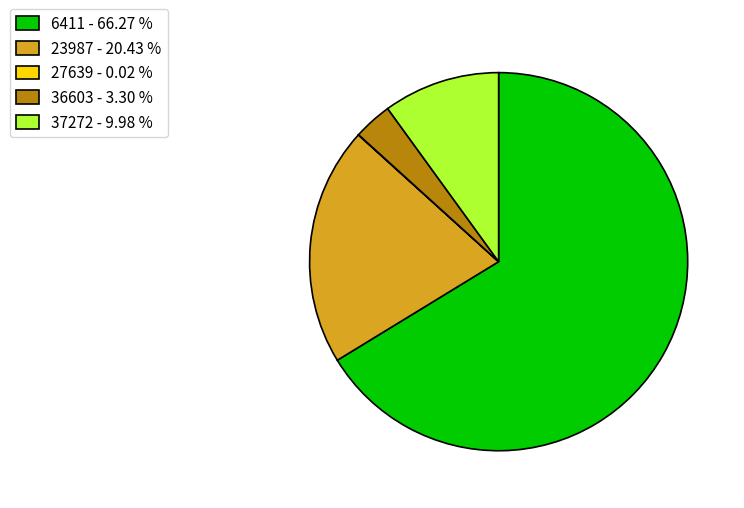

Which category has the biggest portion of the pie?

6411